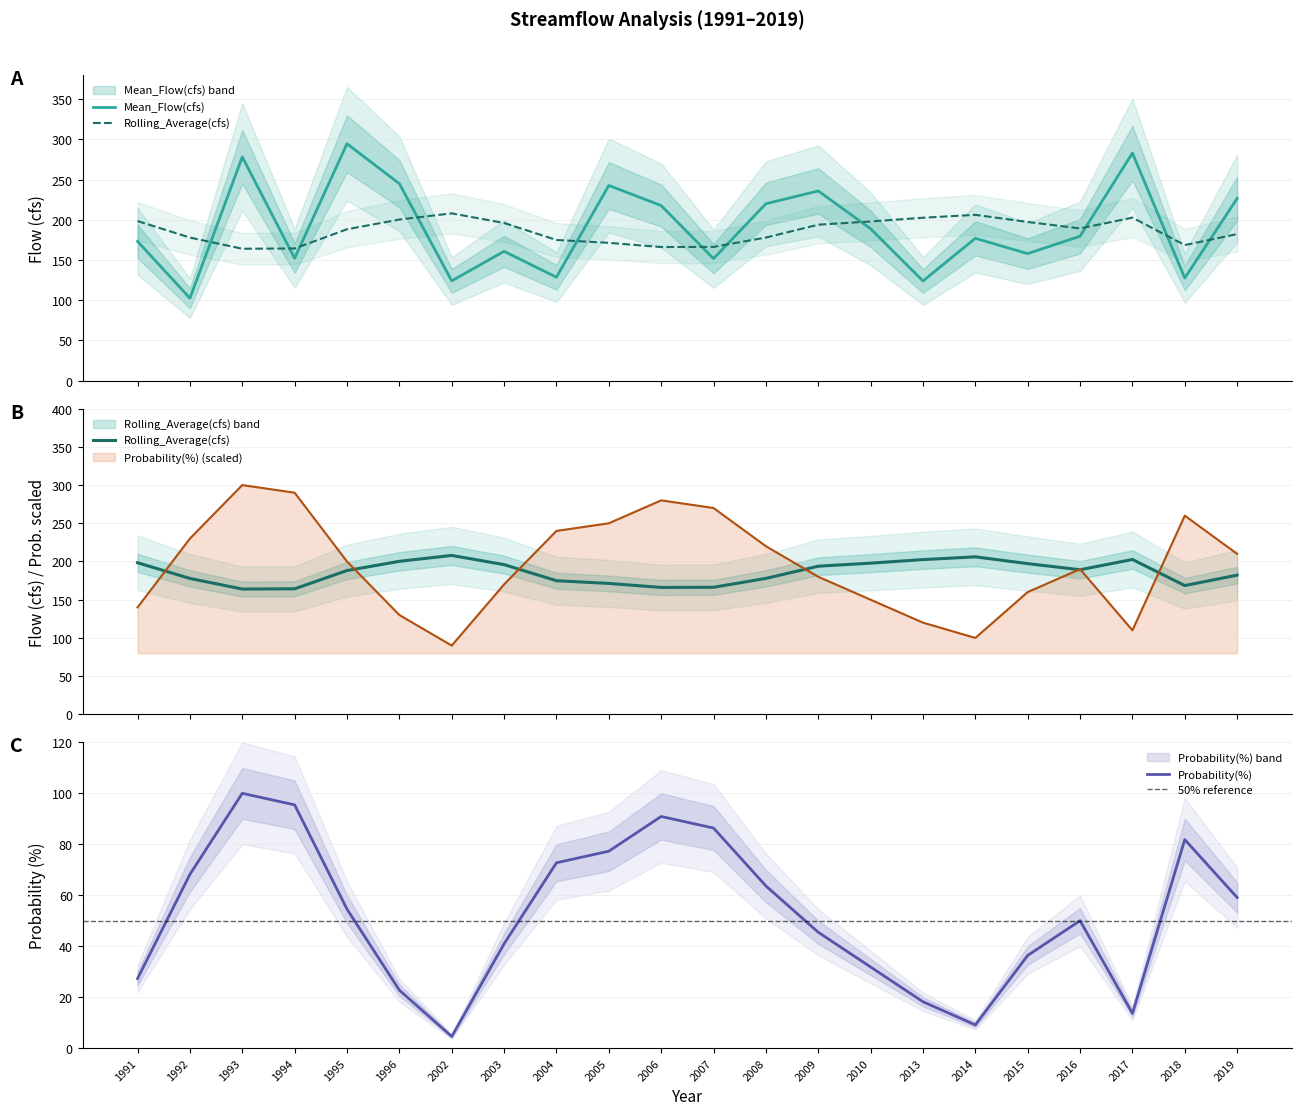

At which category does Probability(%) reach its first local peak?

1993